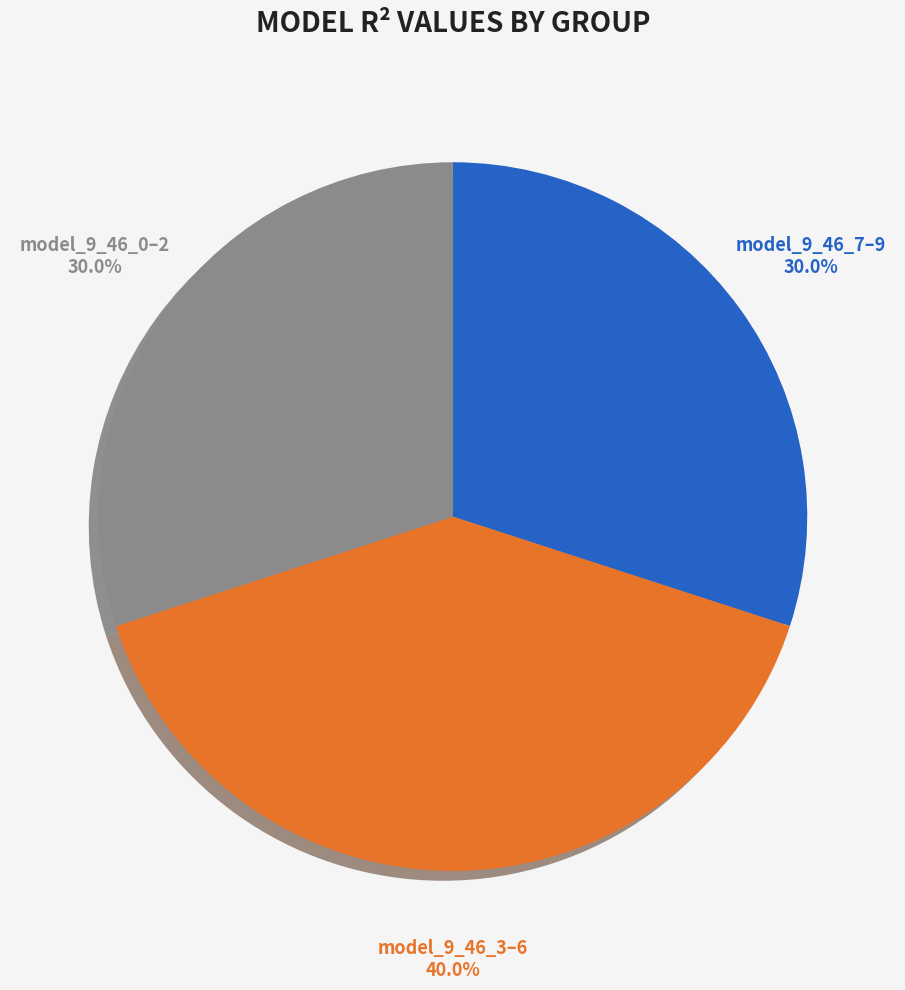

How many segments does this pie chart have?

3